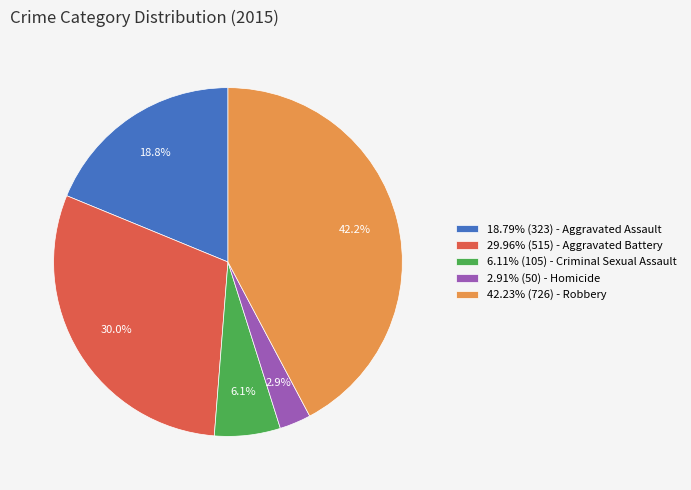

To the nearest percent, what is the average slice percentage?

20%